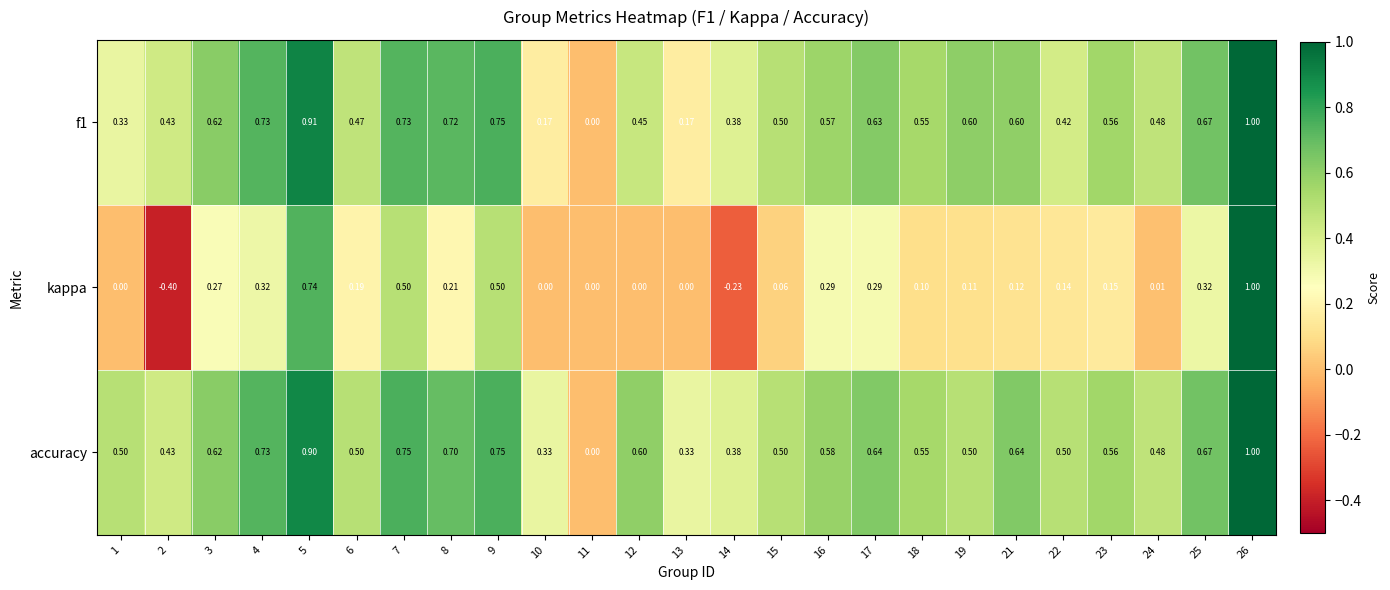

Between 1 and 9, which series saw the biggest shift?

kappa